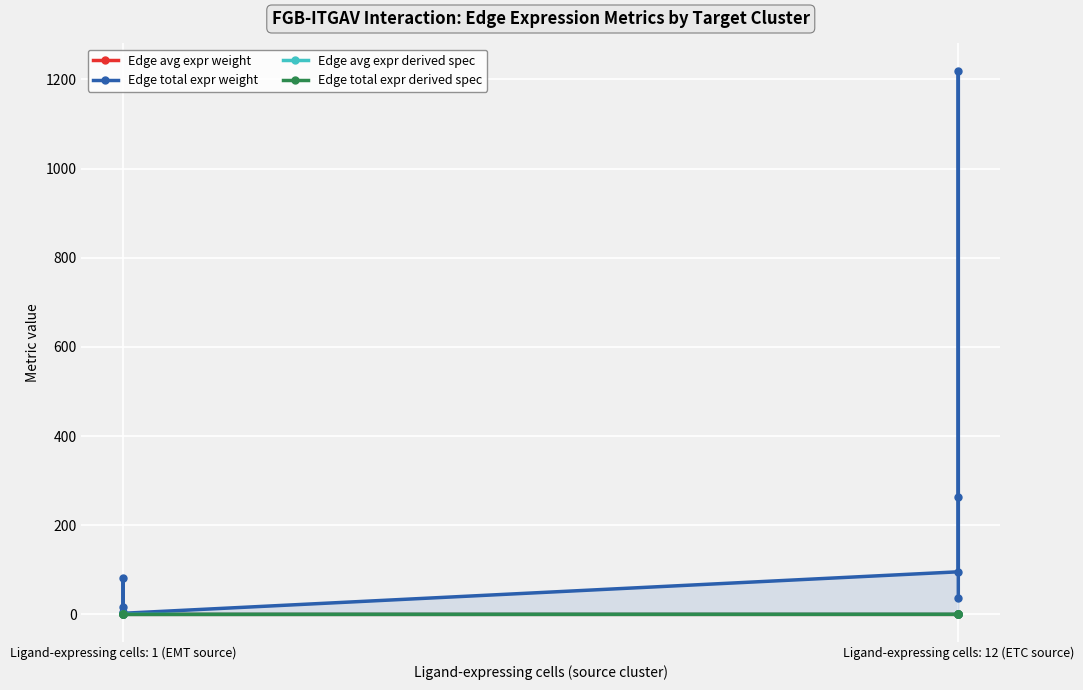

What is the label of the 7th point from the right?

Ligand-expressing cells: 1 (EMT source)